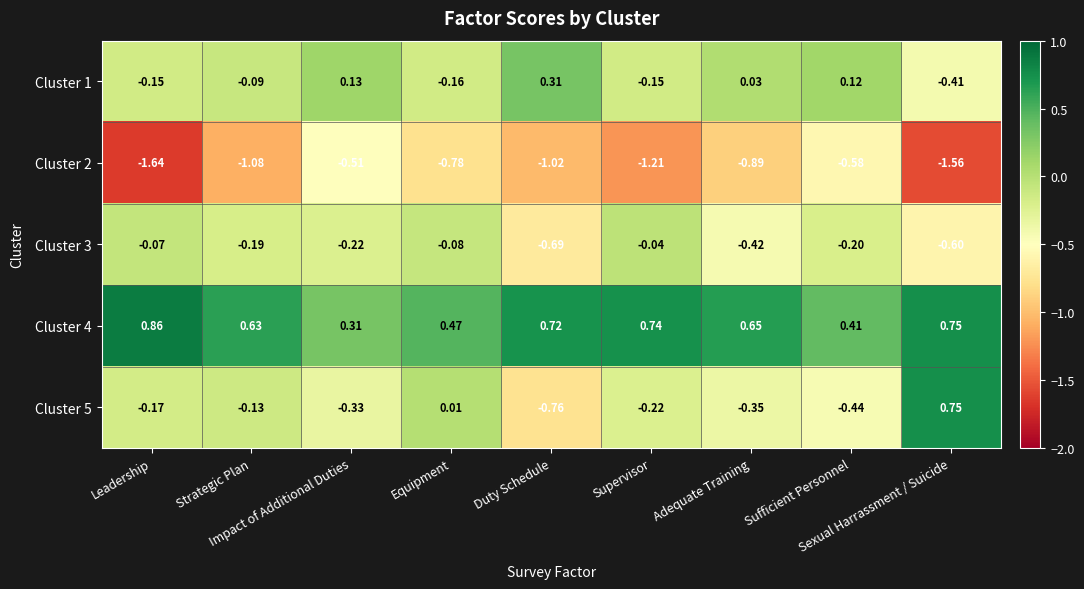

Which label corresponds to the smallest value in the chart?

Leadership